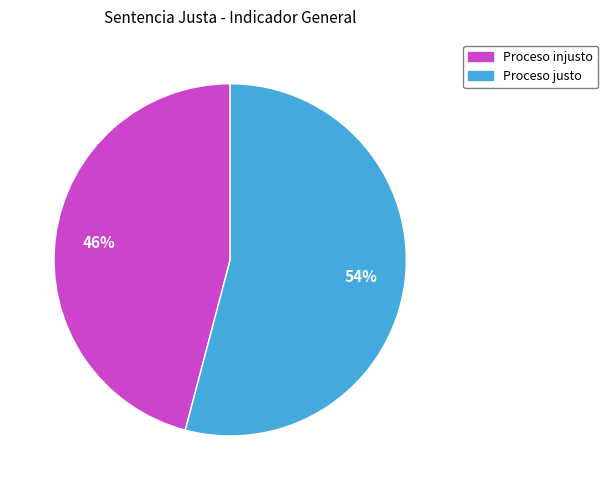

The Proceso justo slice represents 54% of the pie. True or false?

True